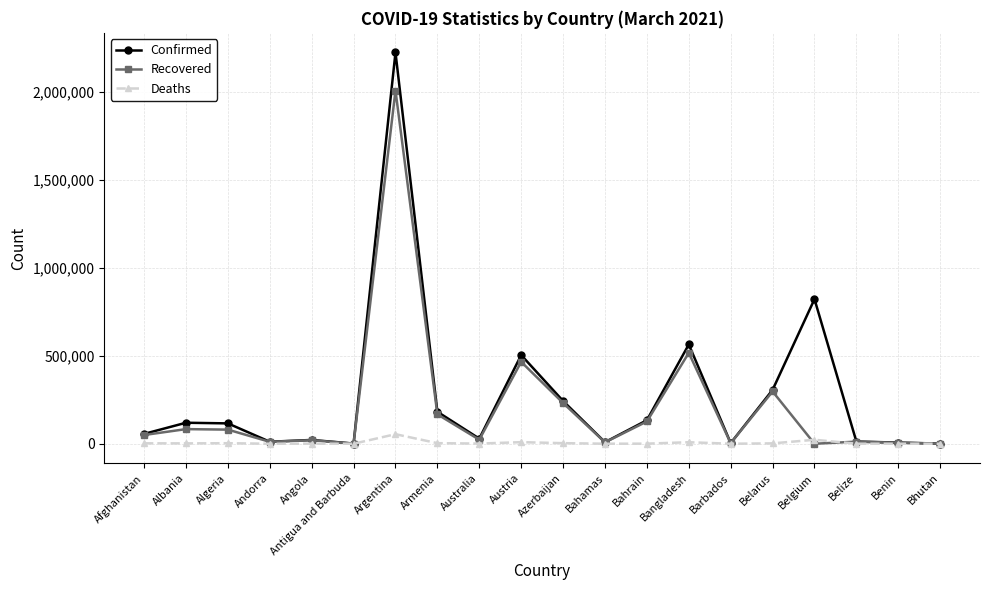

What are all the series names shown in the legend?

Confirmed, Recovered, Deaths